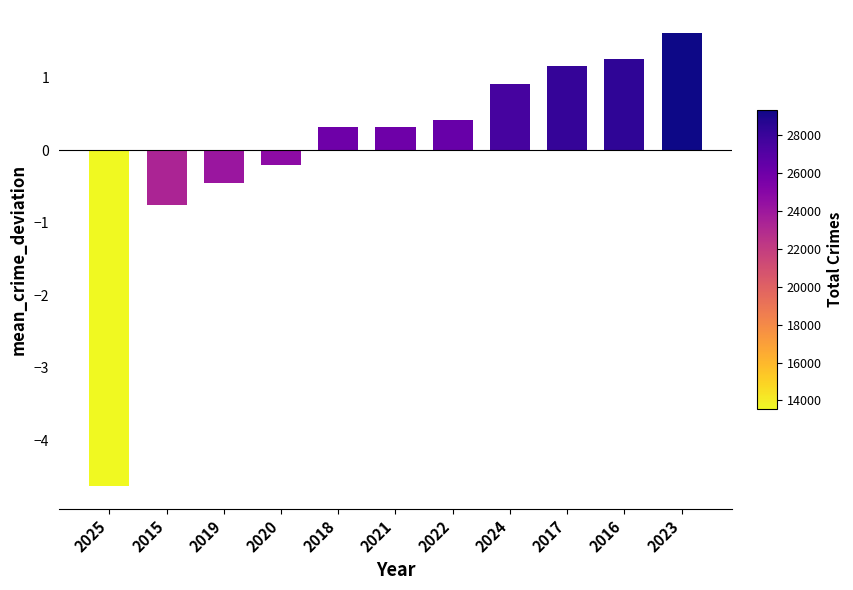

Which label corresponds to the smallest value in the chart?

2025